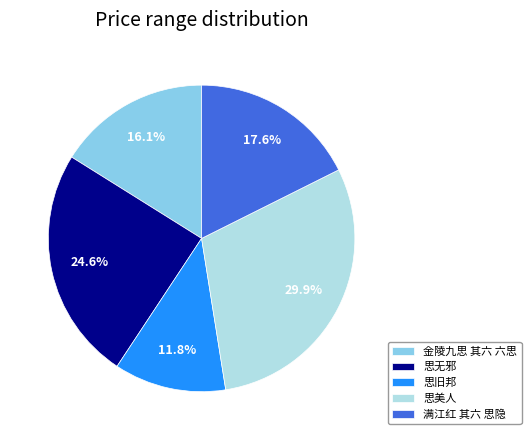

What is the smallest slice in the pie chart?

思旧邦